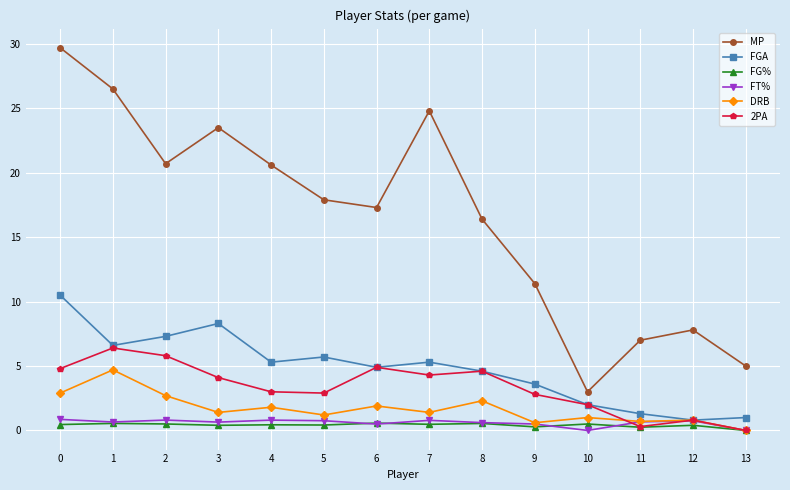

In MP, how many points are higher than both neighbors (excluding endpoints)?

3